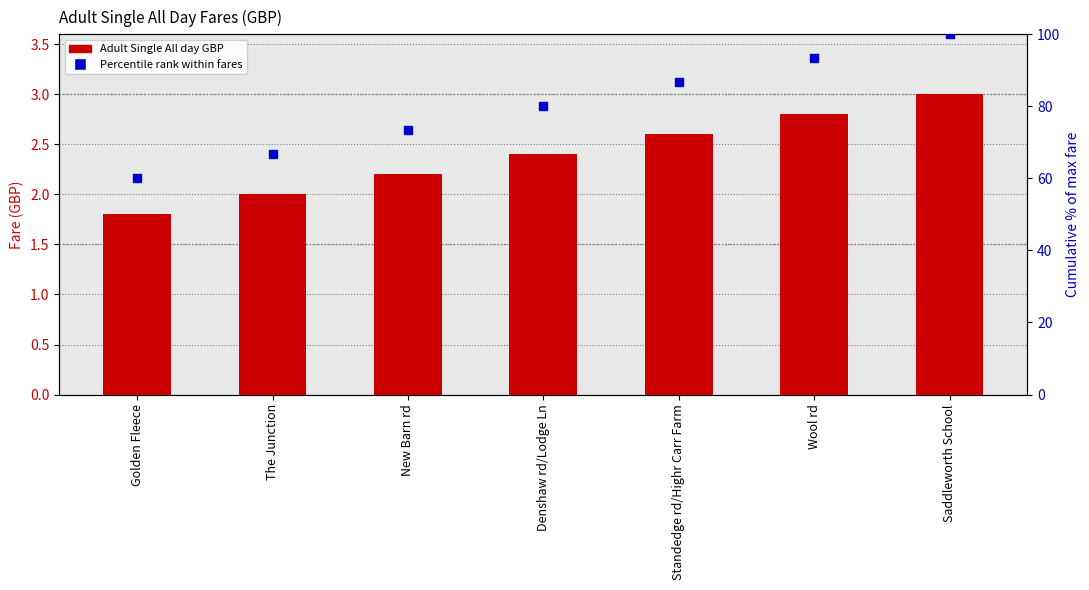

At how many categories does at least one series exceed 78?

4